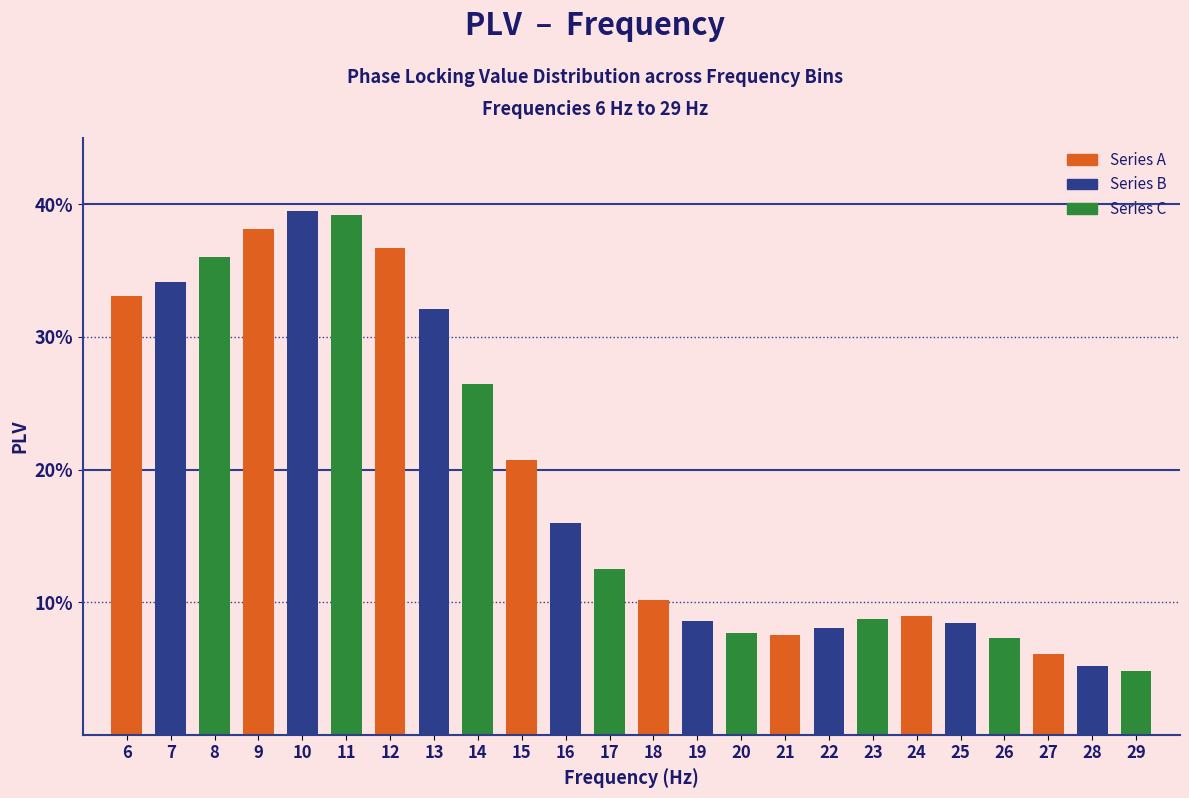

Does the chart contain any negative values?

No